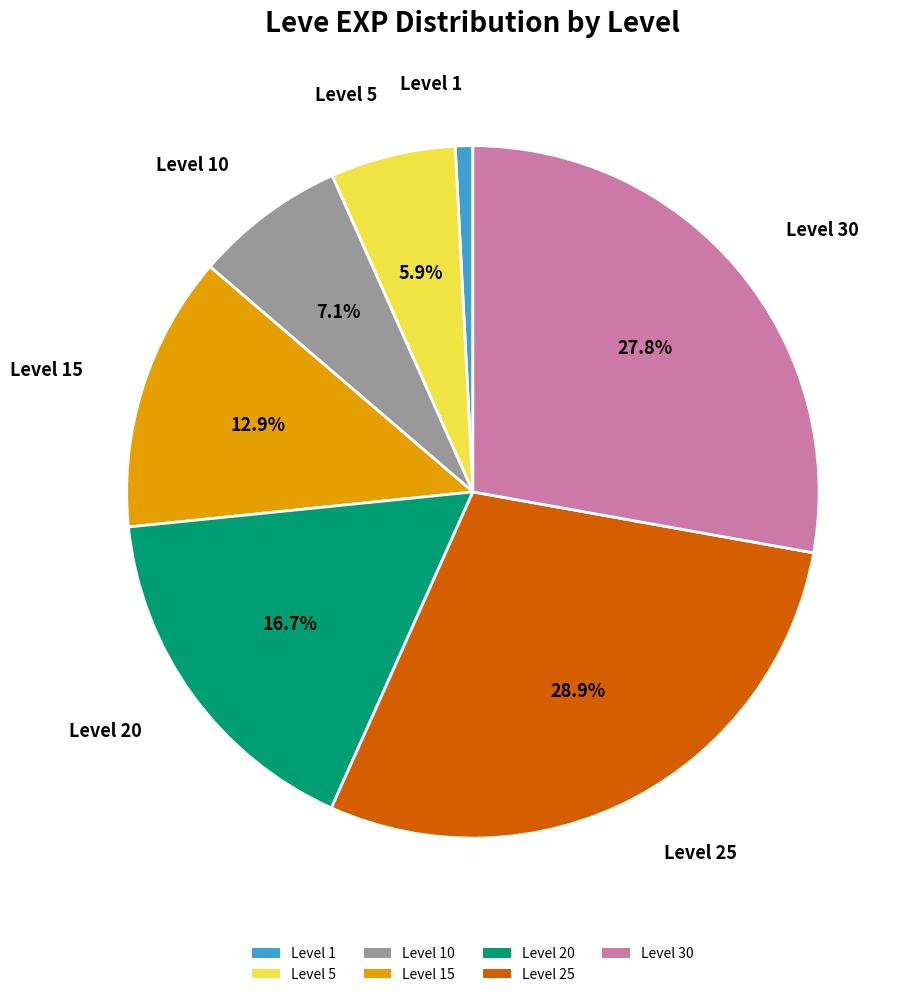

To the nearest percent, what percentage of the pie is Level 25?

29%